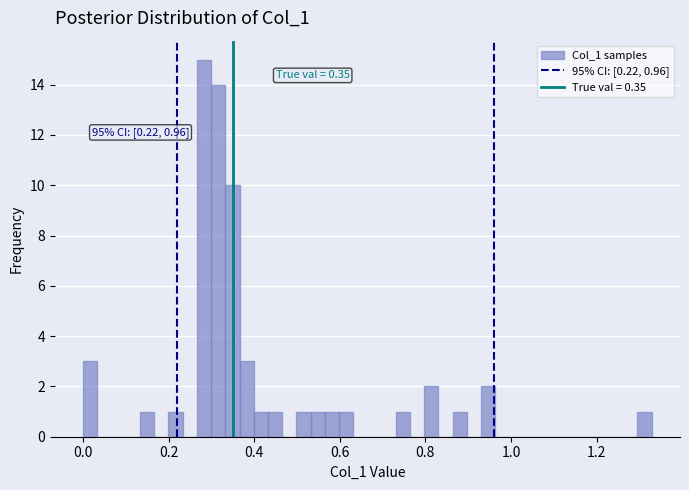

Read against the x-axis, roughly where is the centre of the tallest bar?

0.28